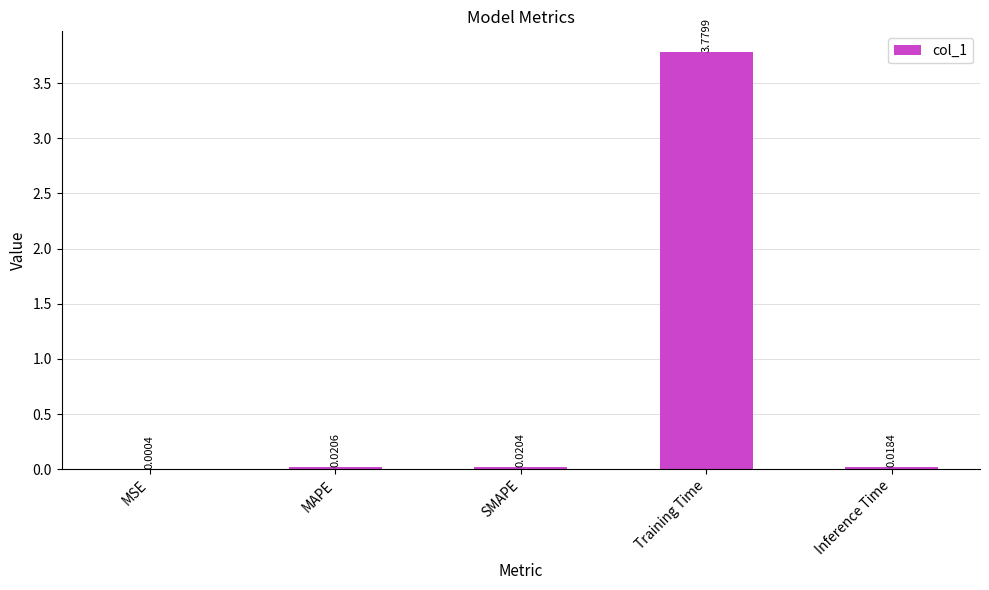

Where is the data nearest to the value 1?

MAPE